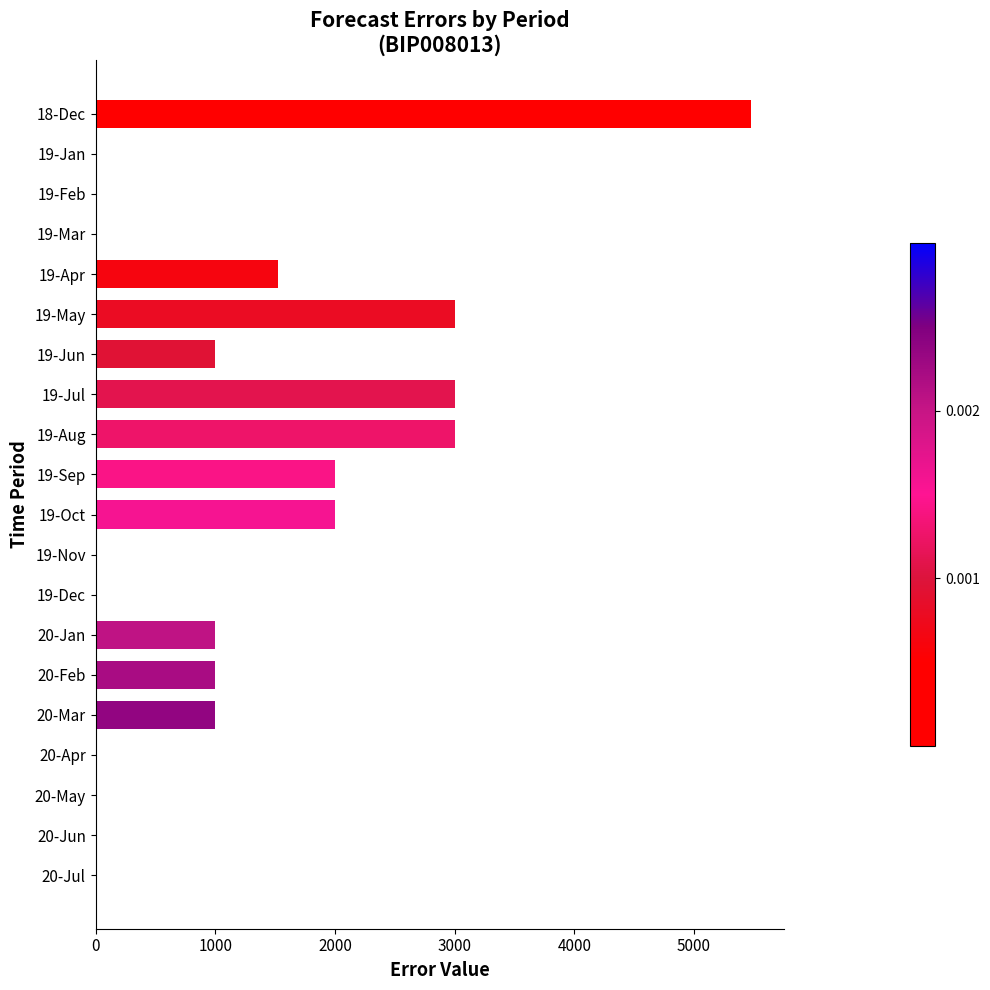

What is the greatest value displayed?

5480